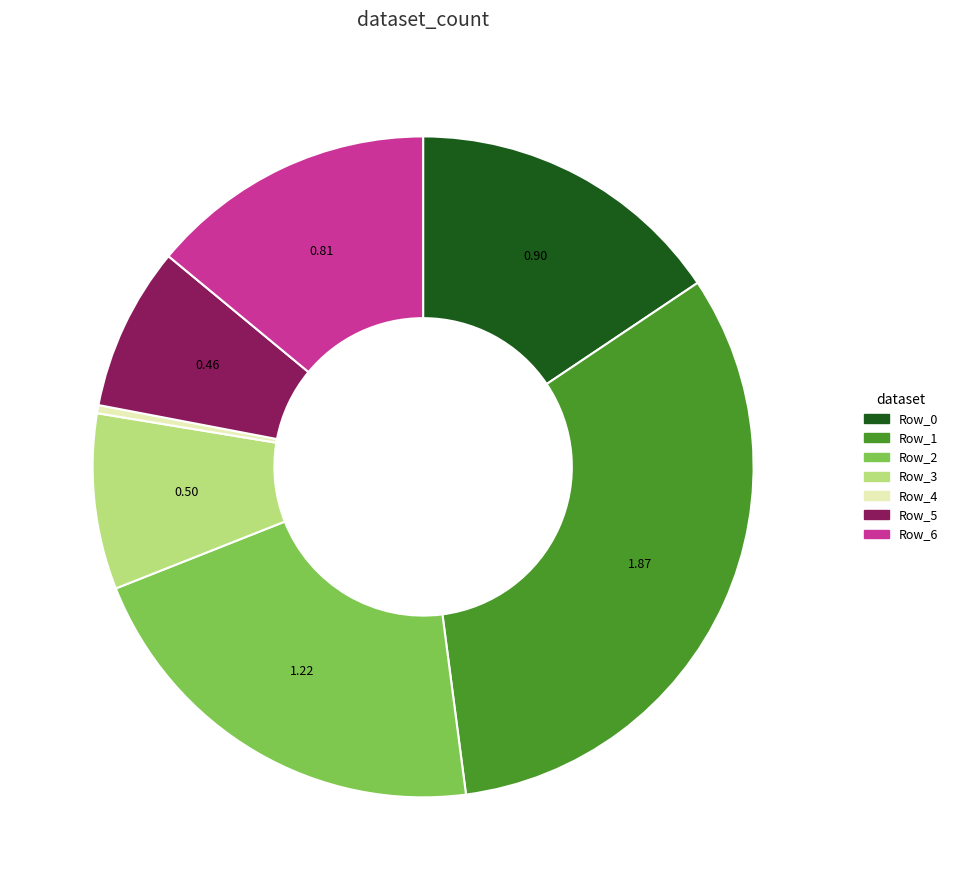

Is there any slice that represents more than half of the pie?

No